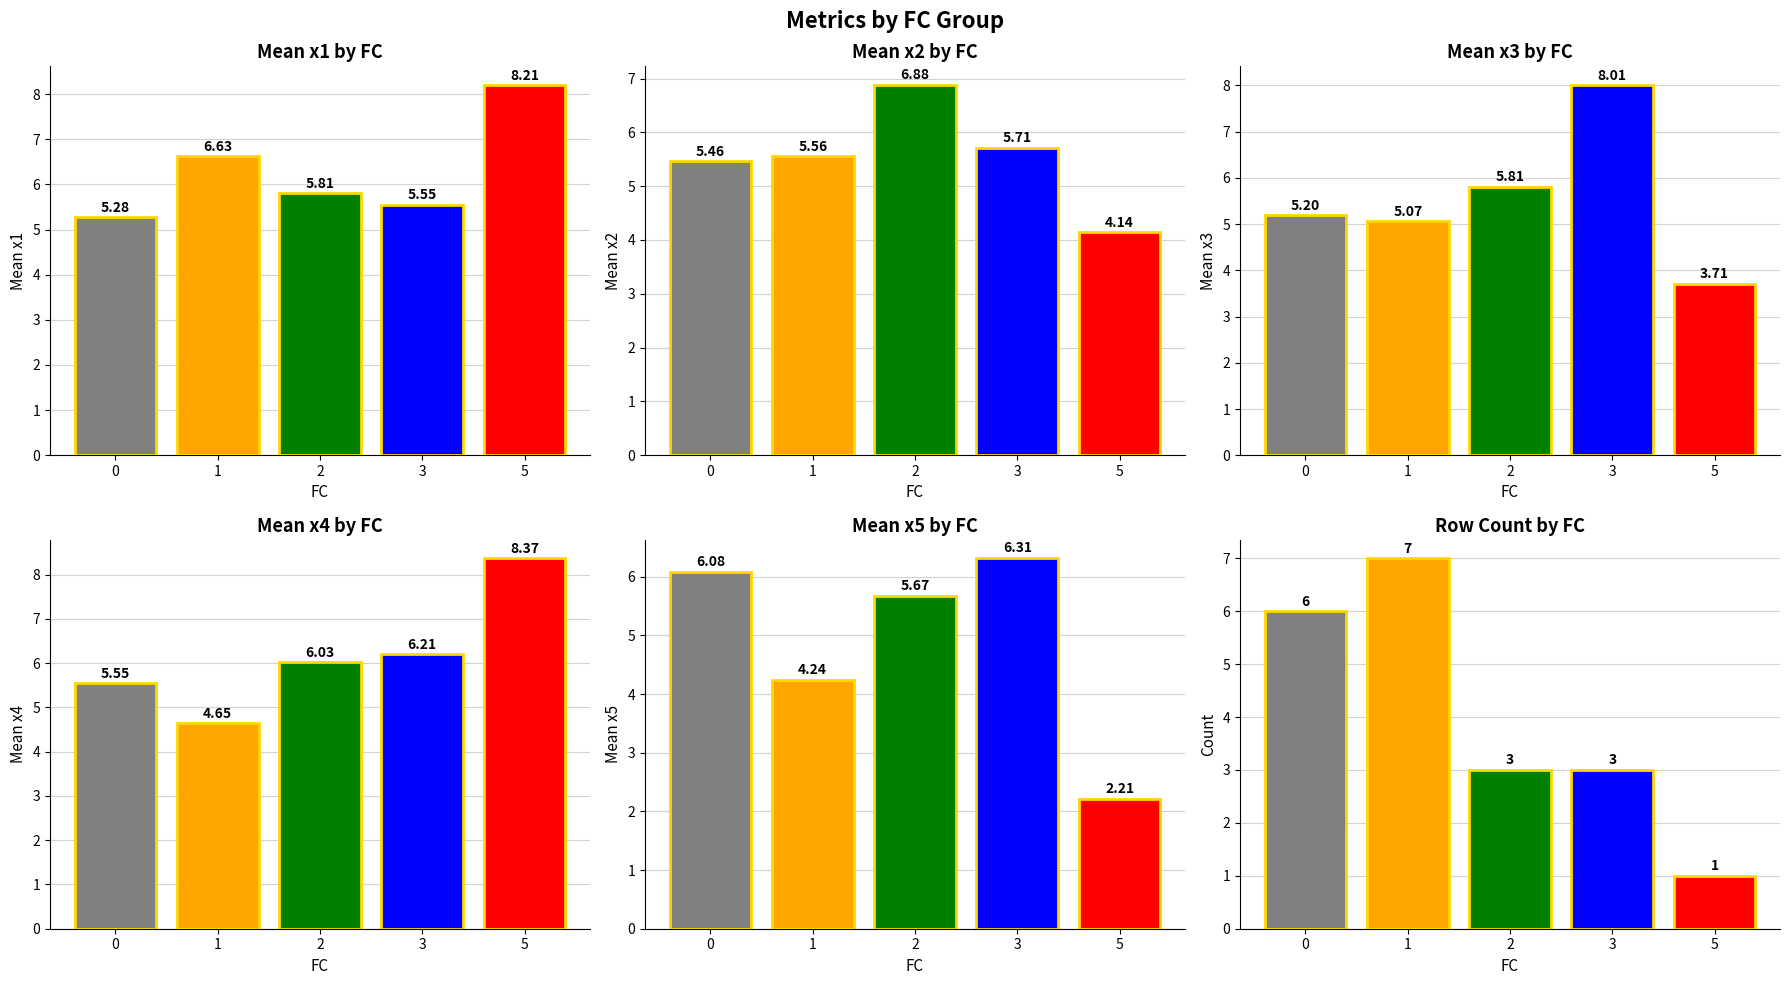

At 3, list the series in order from smallest to largest.

T count, x1, x2, x4, x5, x3